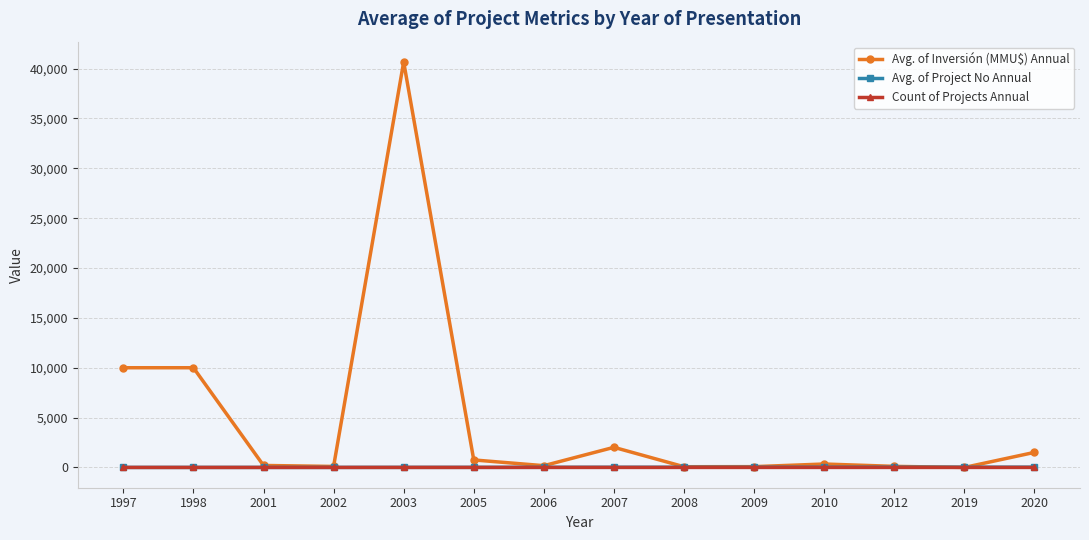

How many lines are shown in the chart?

3